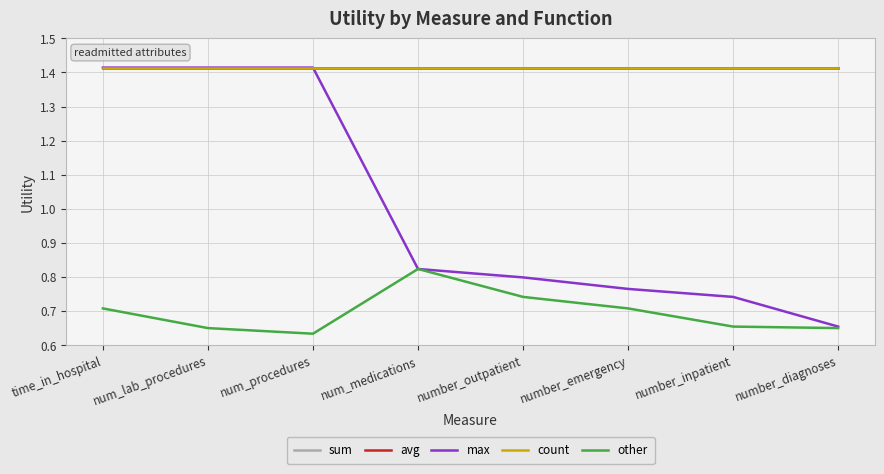

What is the sum of the count values at number_diagnoses and time_in_hospital?

2.8